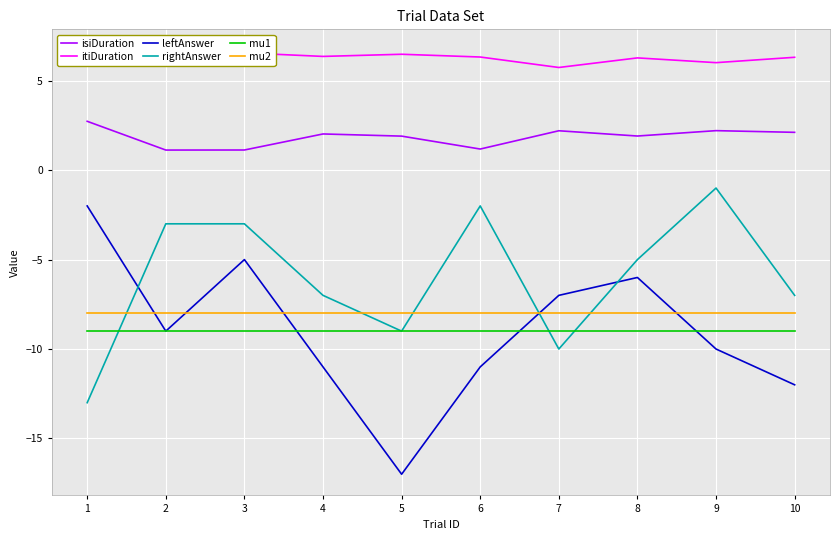

What are all the series names shown in the legend?

isiDuration, itiDuration, leftAnswer, rightAnswer, mu1, mu2